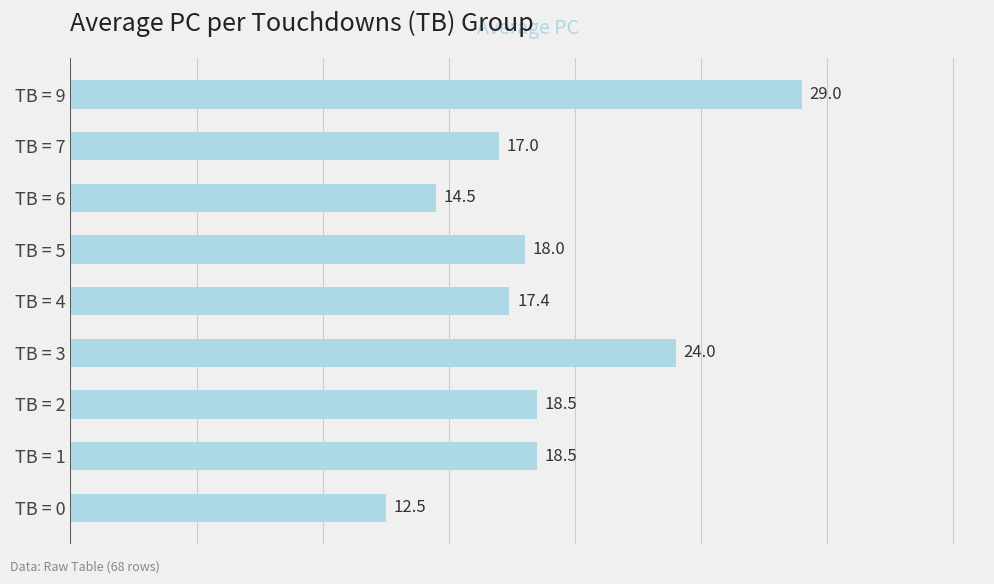

What is the approximate value at TB = 7?

17.0